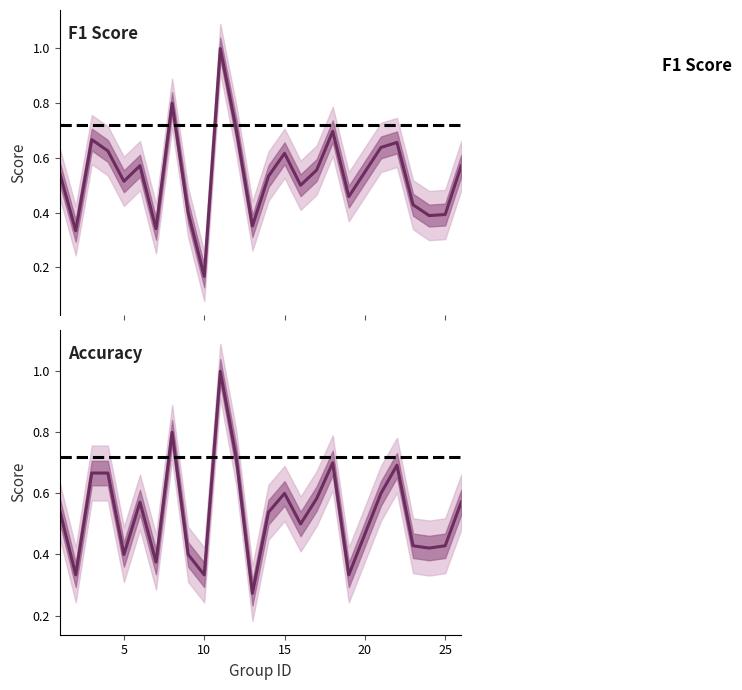

What is the value of the accuracy point at the 8th from the left?

0.8